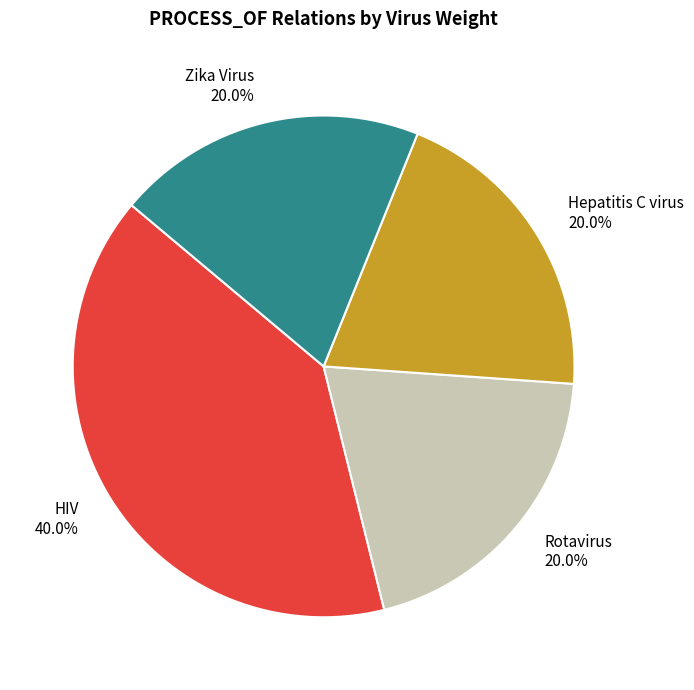

Combined, what portion of the pie is HIV and Hepatitis C virus?

60.0%